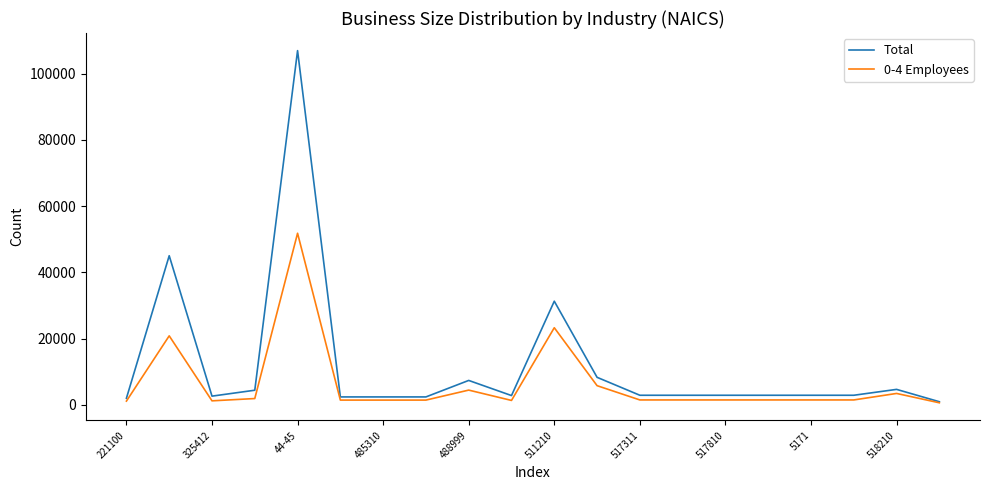

What is the highest value of the Total series?

106998